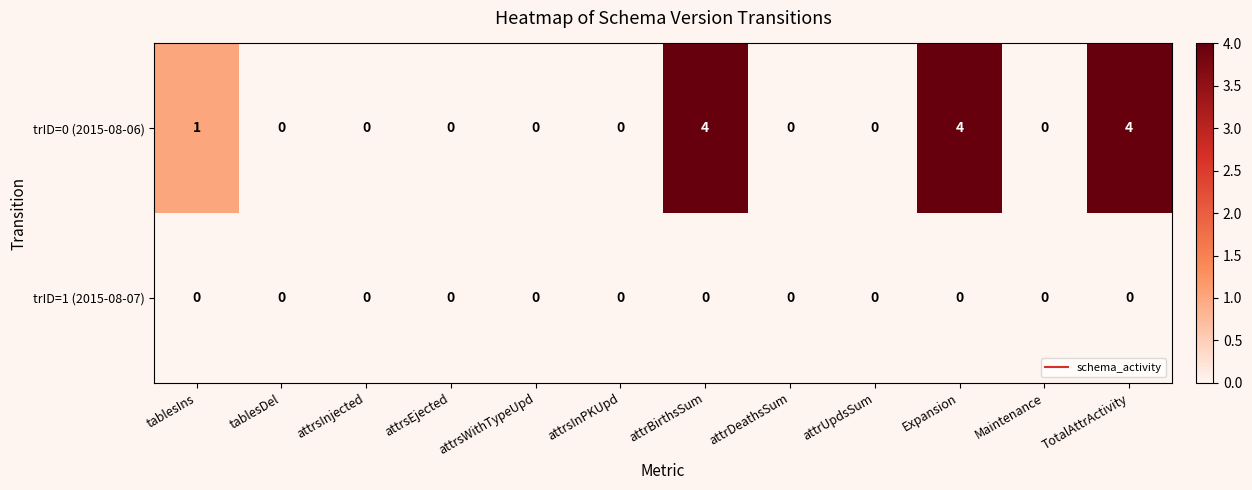

At which label is trID=0 (2015-08-06) closest to 2?

tablesIns